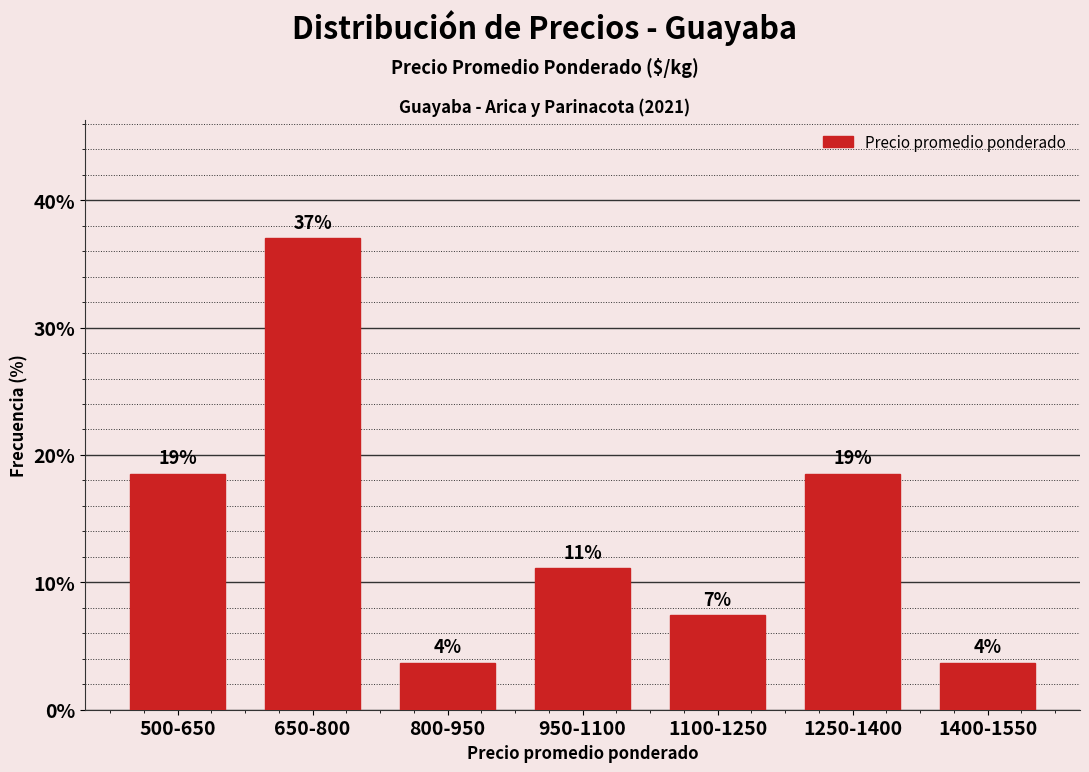

Are the bars horizontal?

No